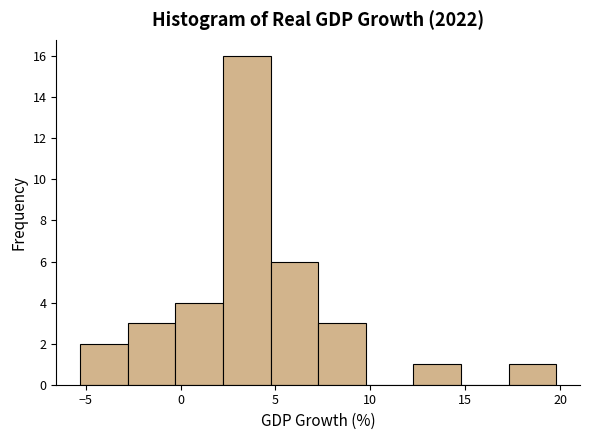

Over which range of the x-axis is the bar tallest?

2.0 to 4.5